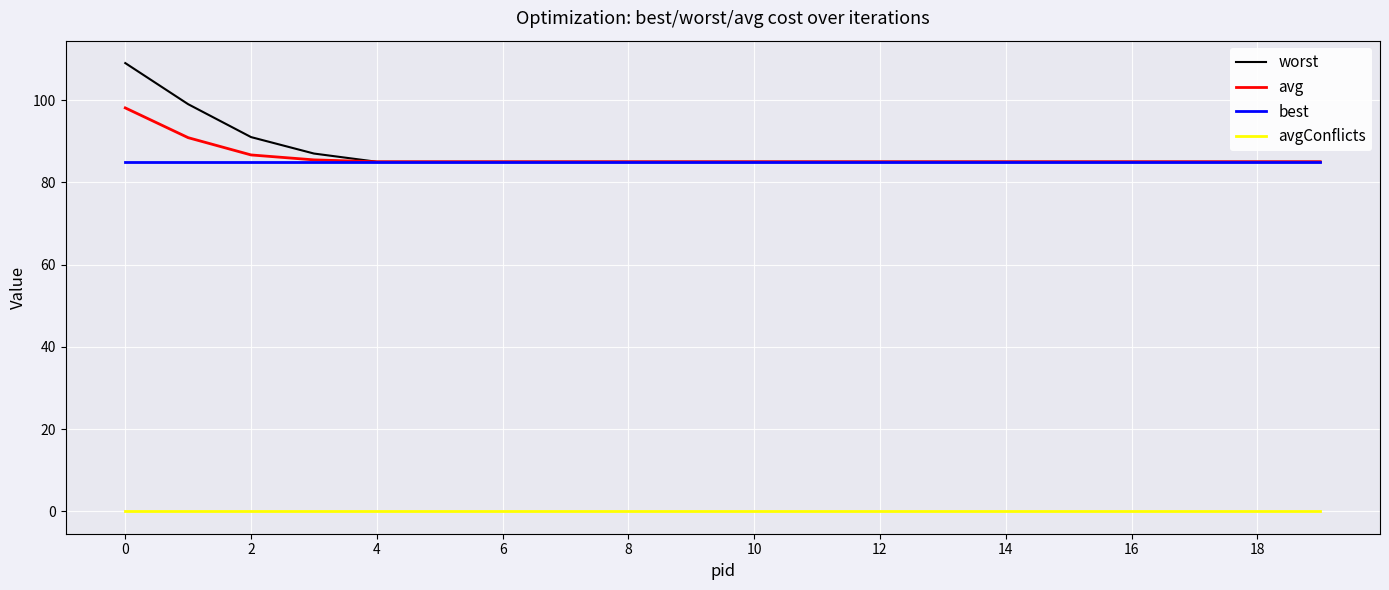

True or false: avg and avgConflicts cross at least once.

False